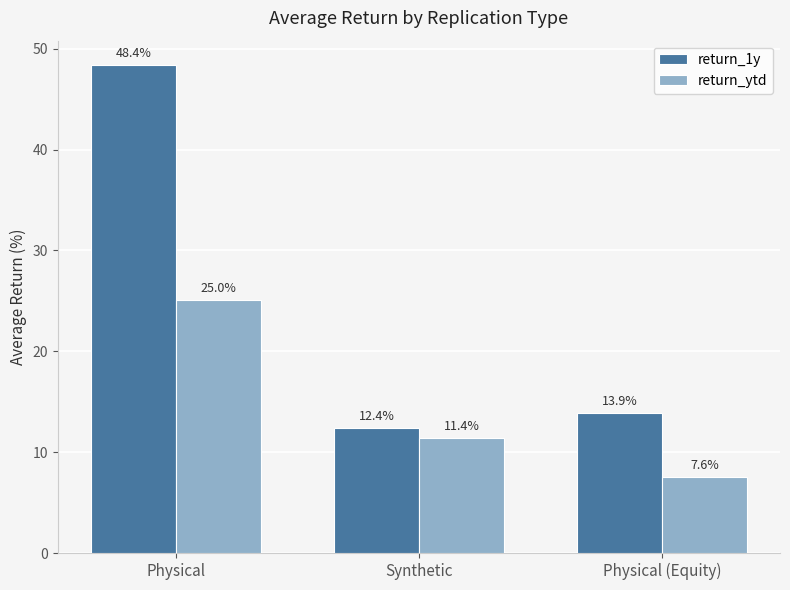

At which label does return_1y reach its peak?

Physical